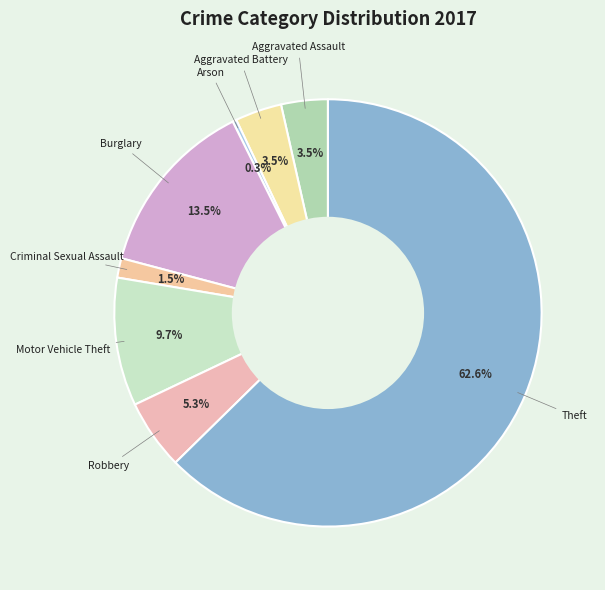

Count the number of slices in the pie.

8